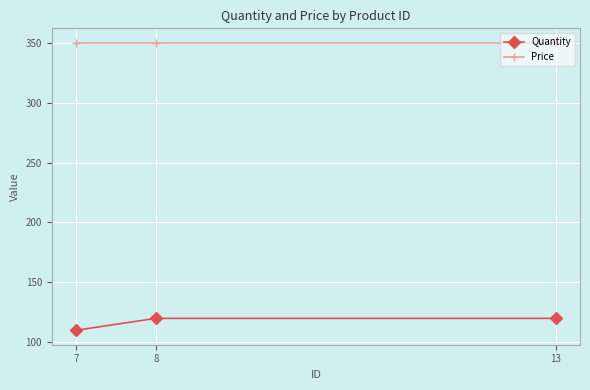

What is the smallest value displayed?

110